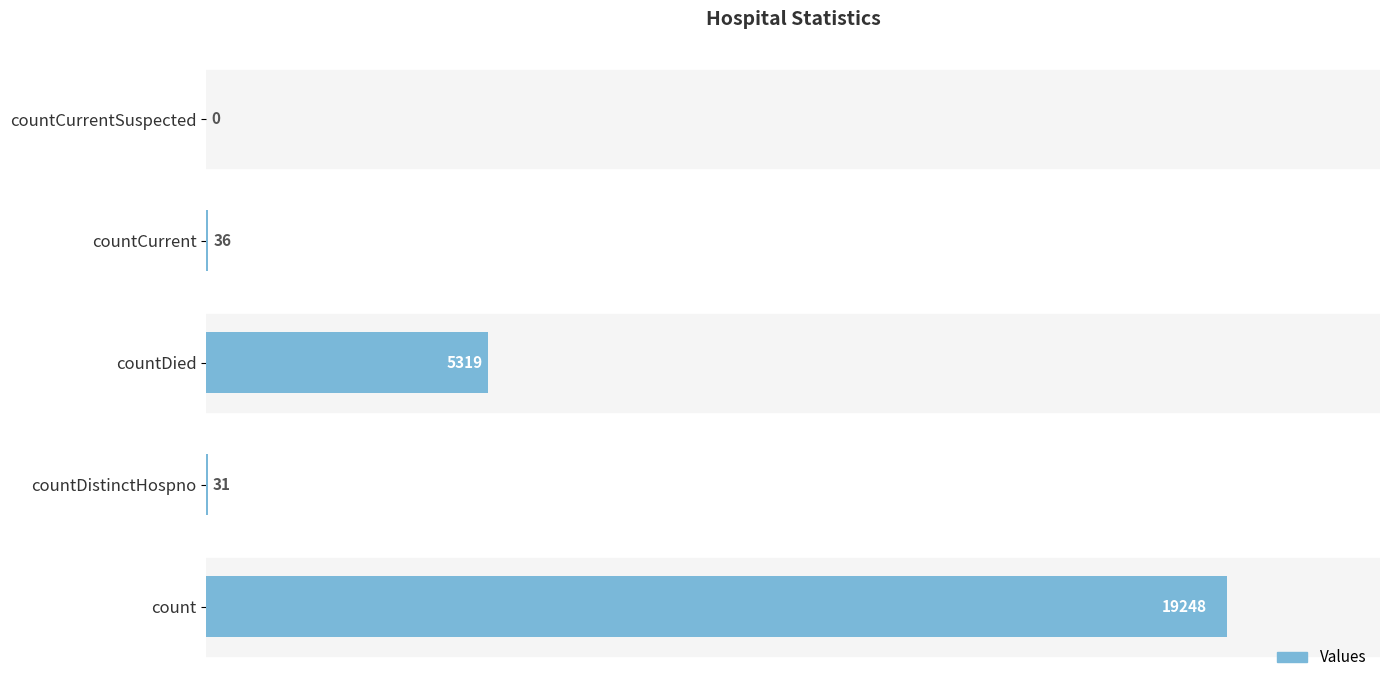

What is the average value?

4927